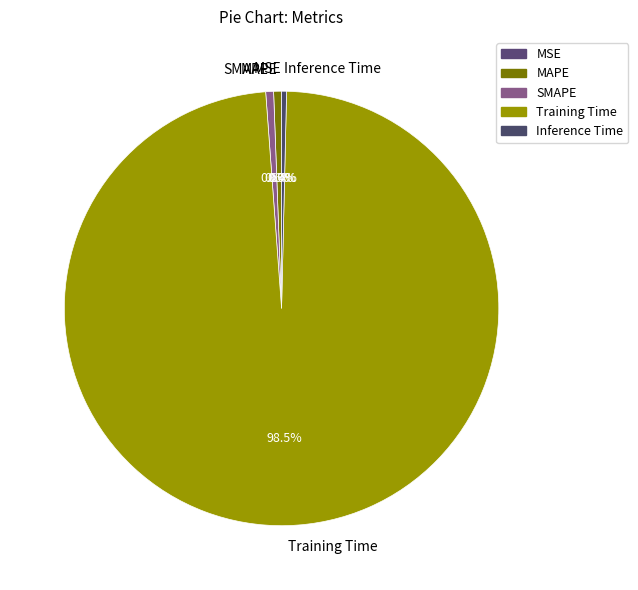

Which slice is the largest?

Training Time